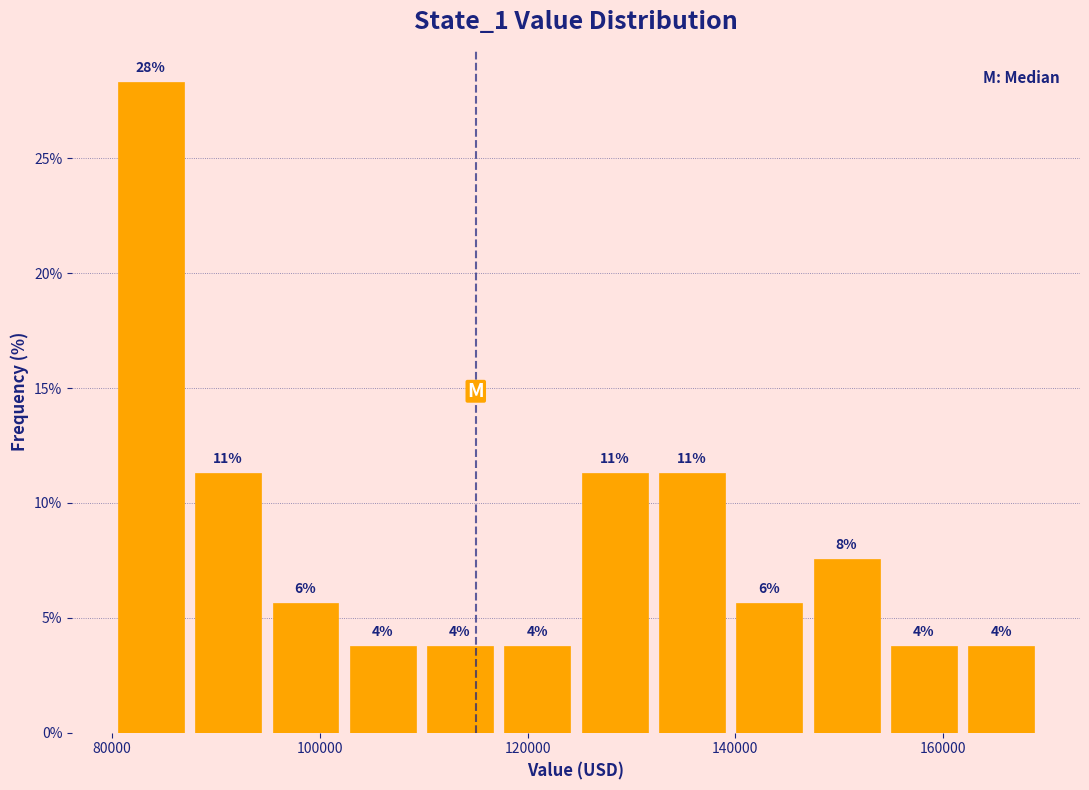

Around what value on the x-axis is the tallest bar? Give the approximate position of its centre, as read against the axis.

84000